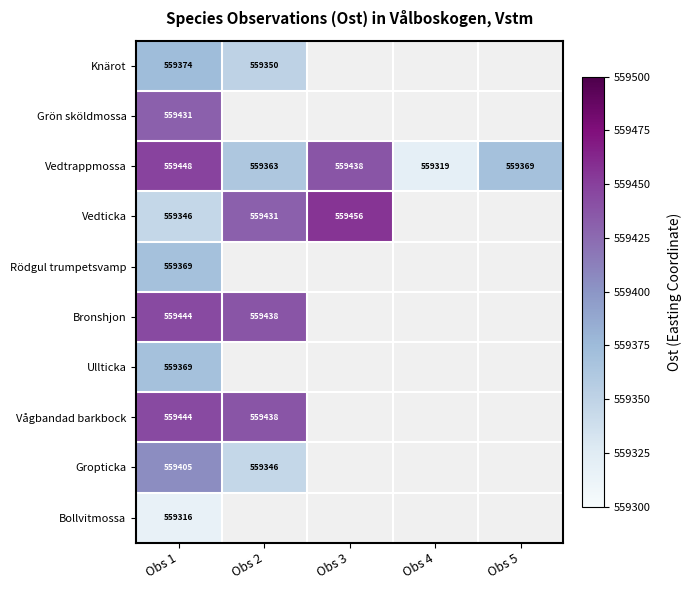

Is it true that Ullticka equals 734418.4 at Obs 1?

False